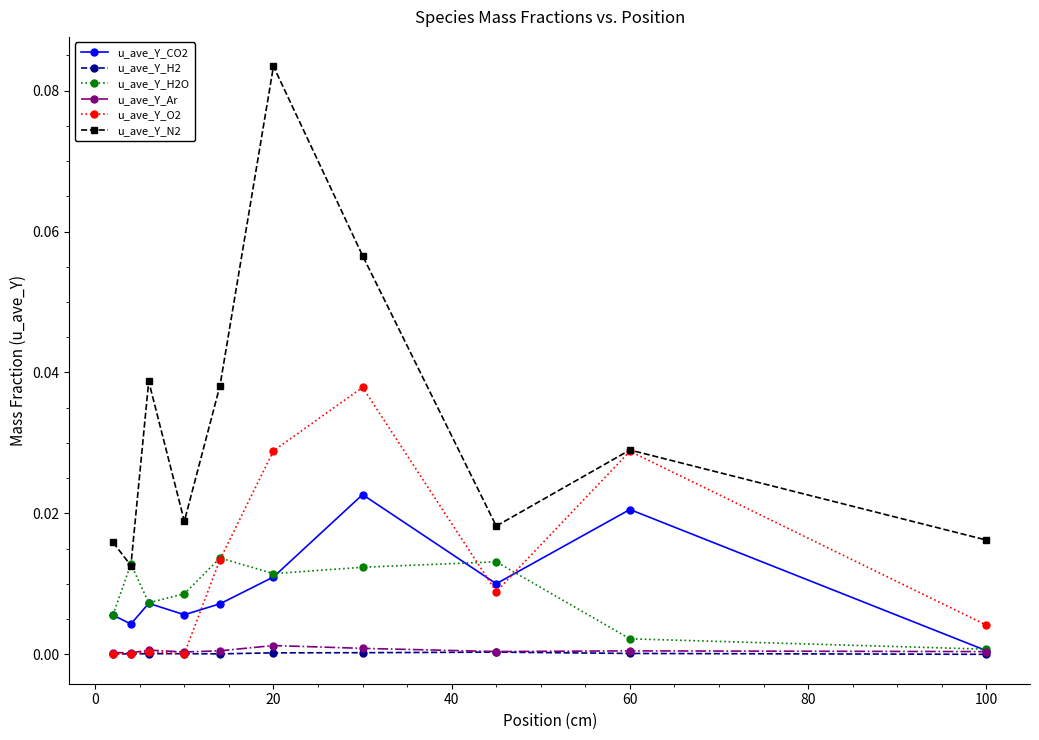

Which series has the largest total across all categories?

u_ave_Y_N2